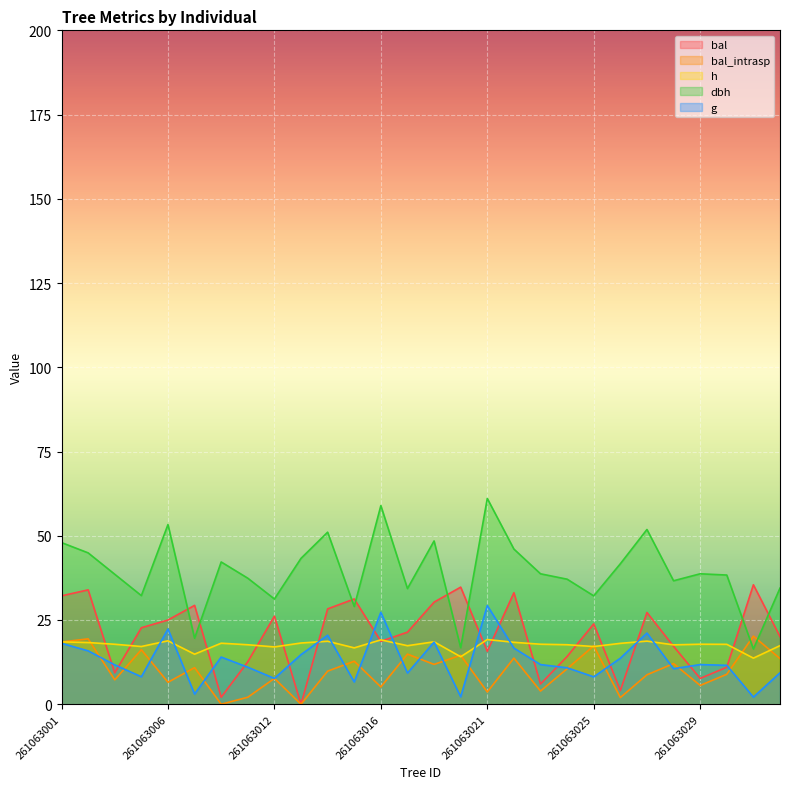

List the series in order of their peak value, highest first.

dbh, bal, g, bal_intrasp, h